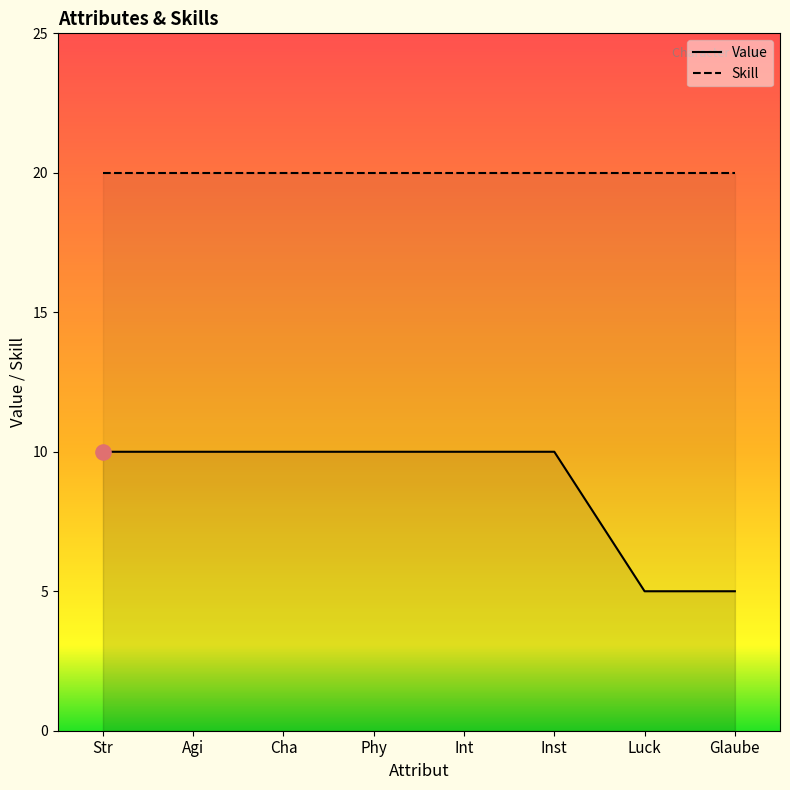

What is the change in value from Inst to Luck?

-5